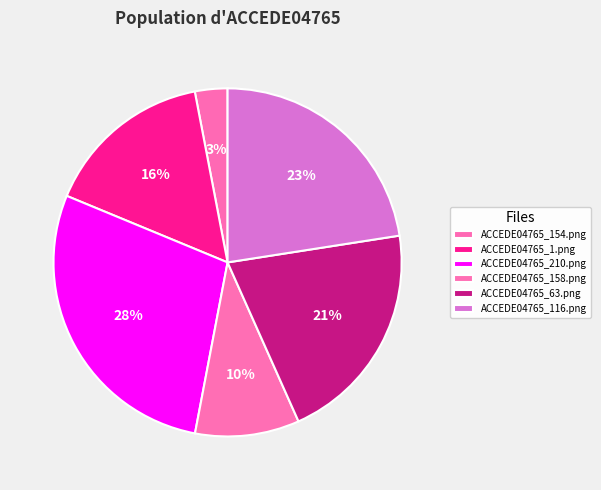

Which category has the biggest portion of the pie?

ACCEDE04765_210.png